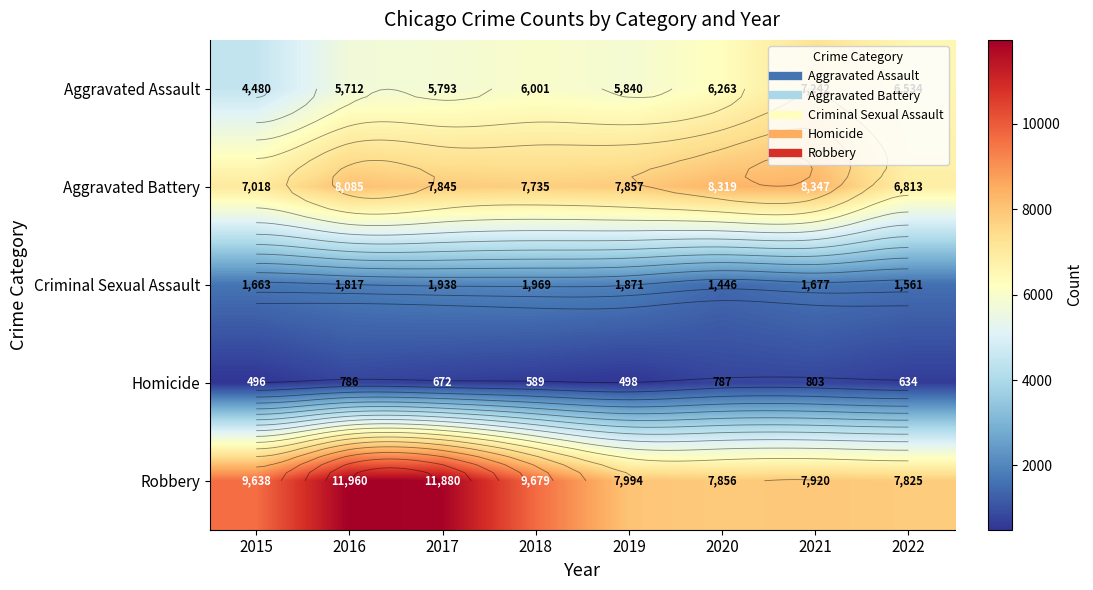

At 2021, list the series in order from smallest to largest.

Homicide, Criminal Sexual Assault, Aggravated Assault, Robbery, Aggravated Battery